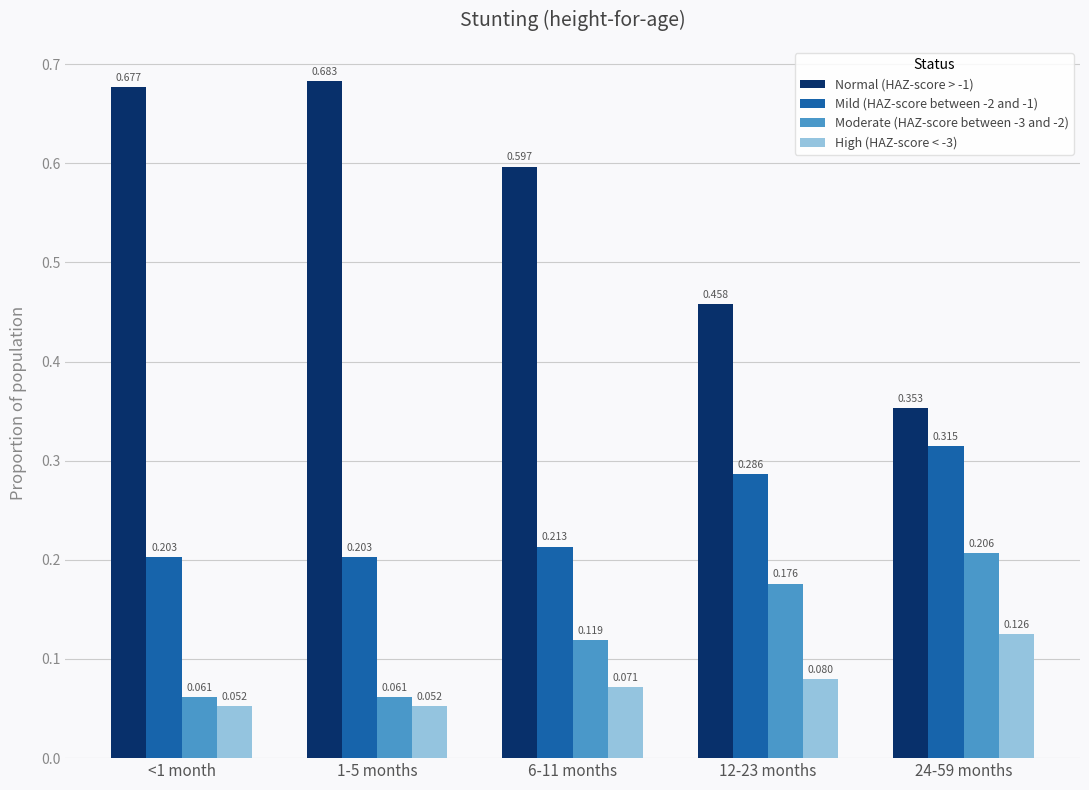

Is the value of Normal (HAZ-score > -1) at 6-11 months greater than the value of Moderate (HAZ-score between -3 and -2) at <1 month?

Yes